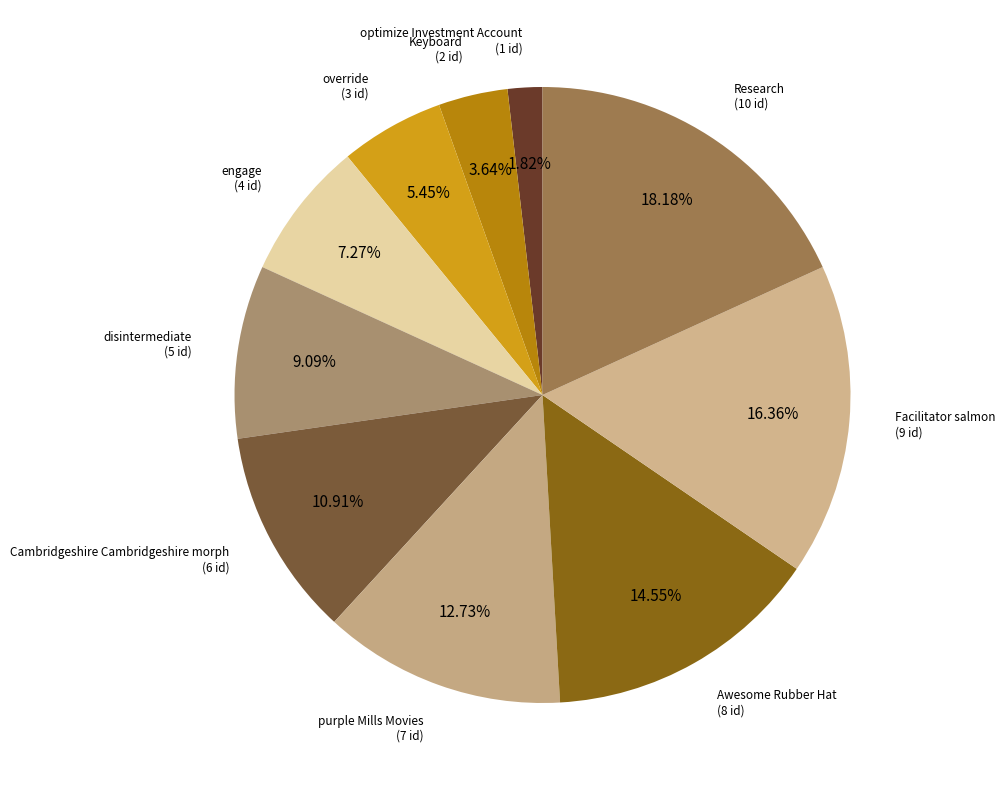

True or false: optimize Investment Account accounts for 2% of the total.

True